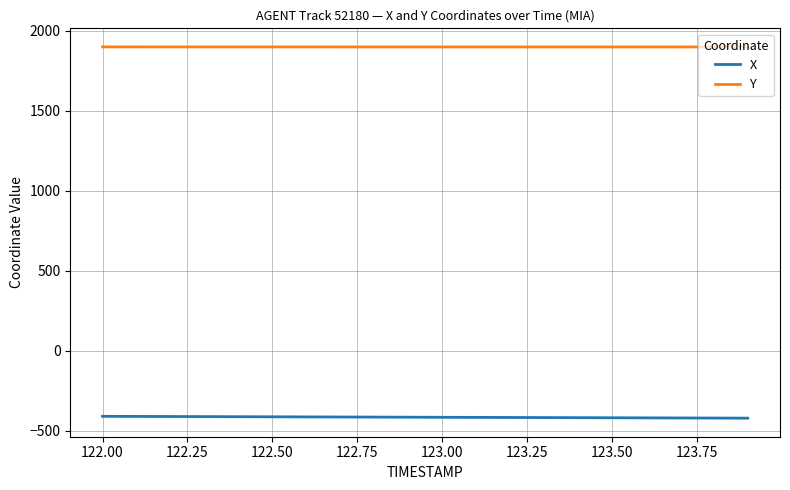

What is the lowest value of the X series?

-420.5